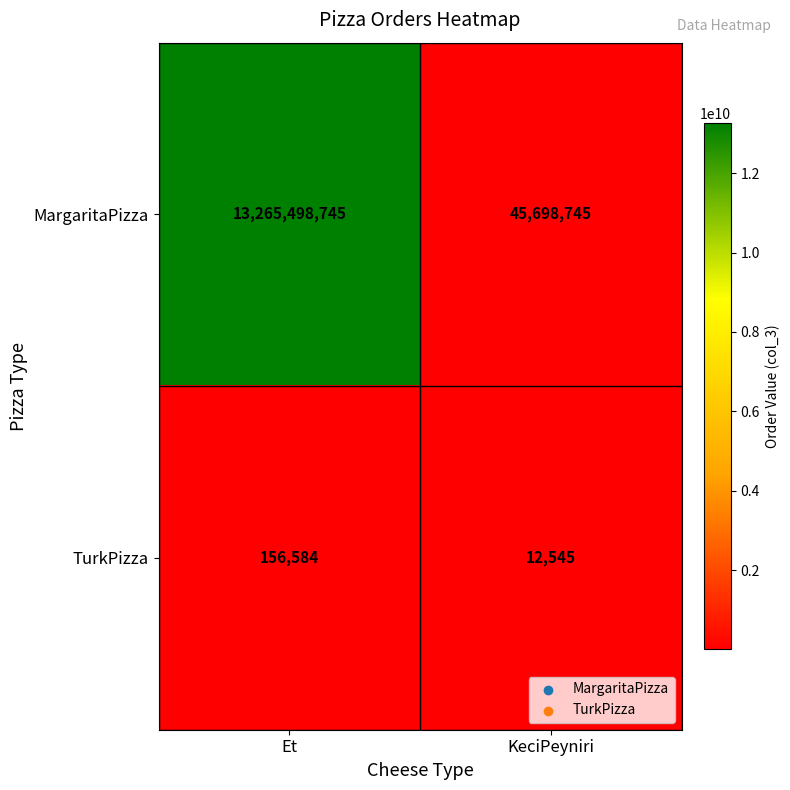

The value of MargaritaPizza at Et is 4474185749. True or false?

False